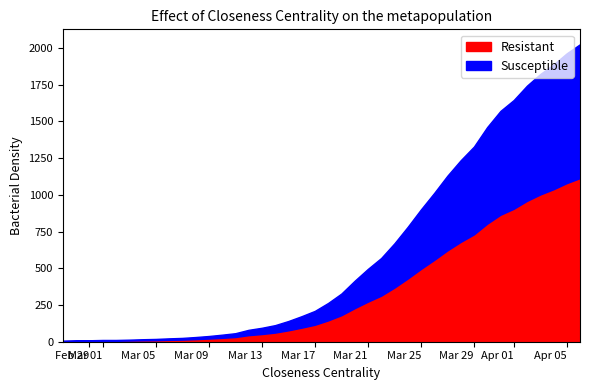

Between 2020-04-03 and 2020-03-09, which is larger?

2020-04-03